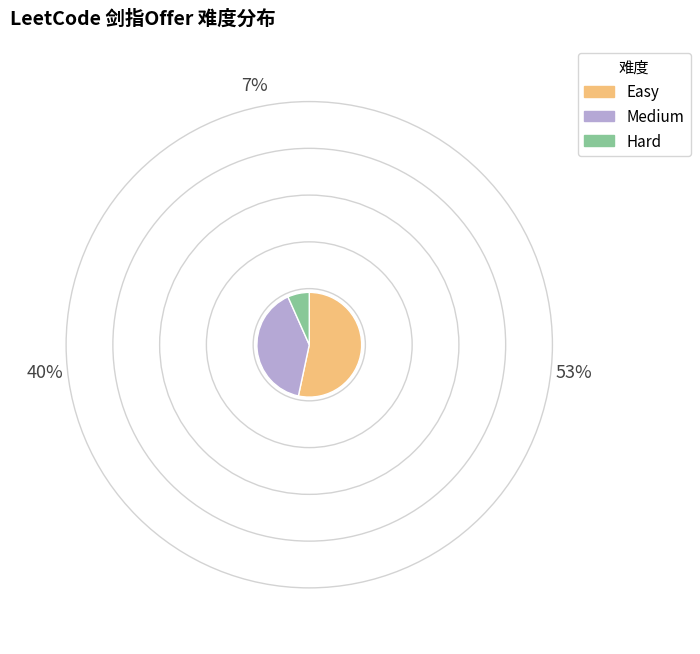

Which category has the smallest portion of the pie?

Hard